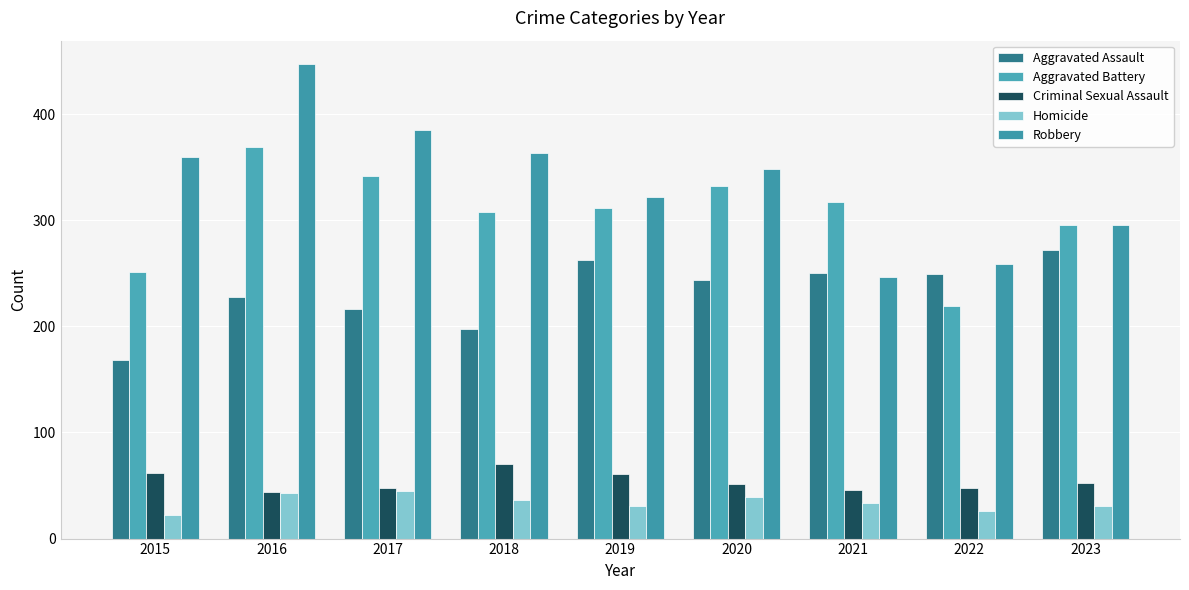

Reading right to left, extract all data points from this chart.

Aggravated Assault: 2023=272	2022=249	2021=250	2020=244	2019=263	2018=198	2017=216	2016=228	2015=168
Aggravated Battery: 2023=296	2022=219	2021=317	2020=332	2019=312	2018=308	2017=342	2016=369	2015=251
Criminal Sexual Assault: 2023=52	2022=48	2021=46	2020=51	2019=61	2018=70	2017=48	2016=44	2015=62
Homicide: 2023=31	2022=26	2021=34	2020=39	2019=31	2018=36	2017=45	2016=43	2015=22
Robbery: 2023=296	2022=259	2021=247	2020=348	2019=322	2018=363	2017=385	2016=447	2015=360